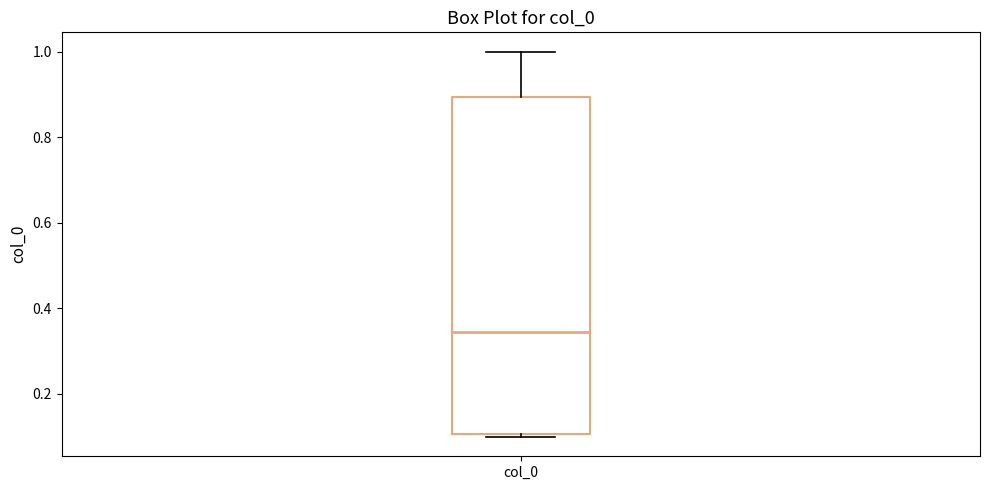

Read this box plot against the y-axis: the position of the median line, the range covered by the box, and the ends of both whiskers. The values are not printed on the chart, so give them approximately, as read against the axis.

median 0.34, box 0.10 to 0.90, whiskers 0.10 (just below the box's lower edge) to 1.00